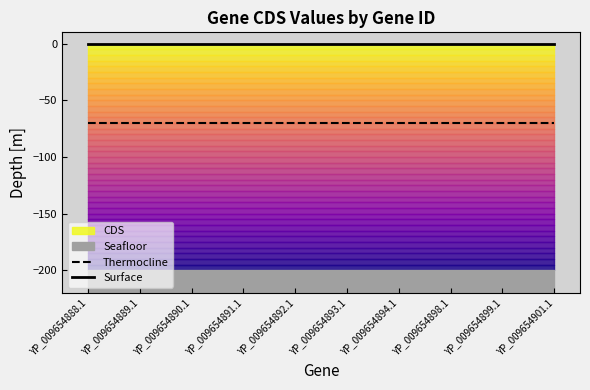

List the series in order of their overall mean, lowest first.

Thermocline, Surface